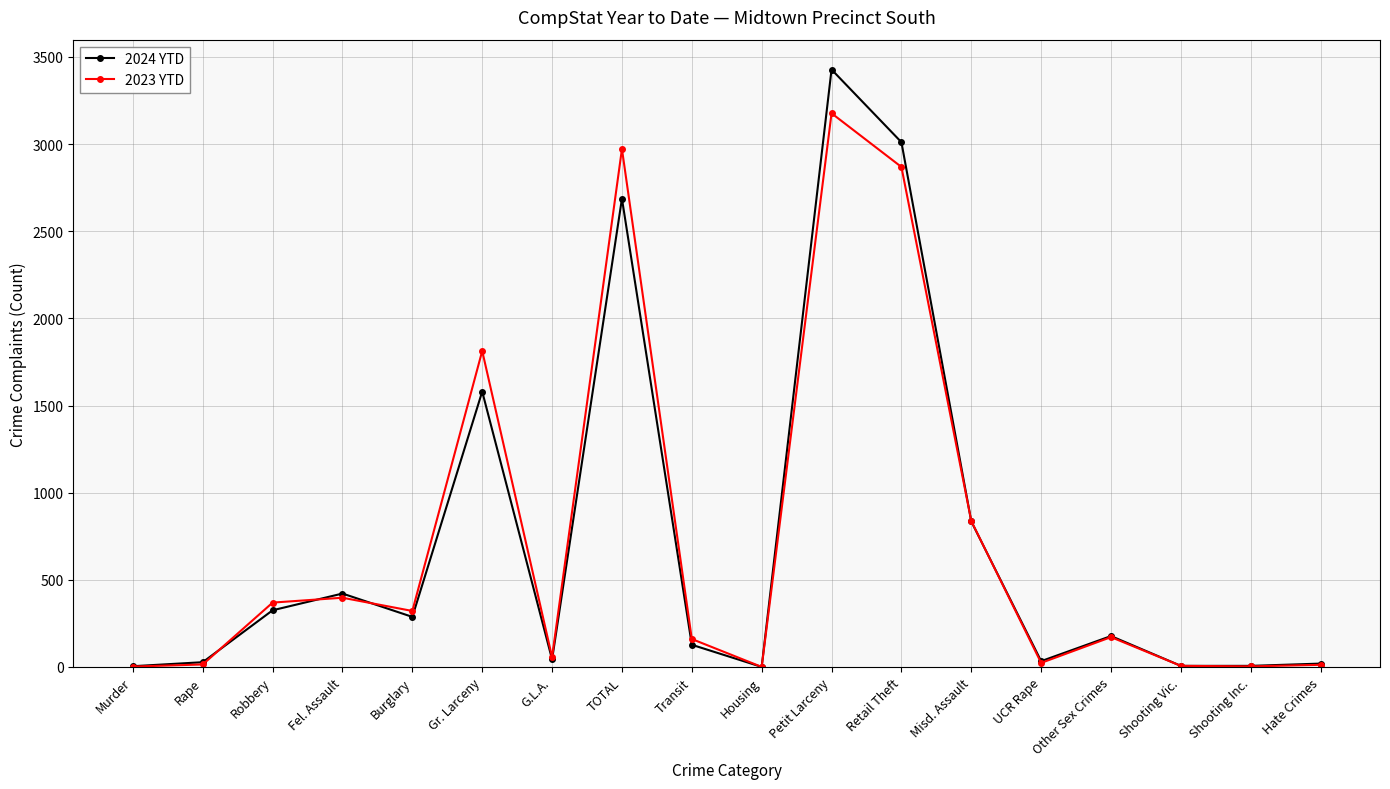

What is the total value across all series at TOTAL?

5659